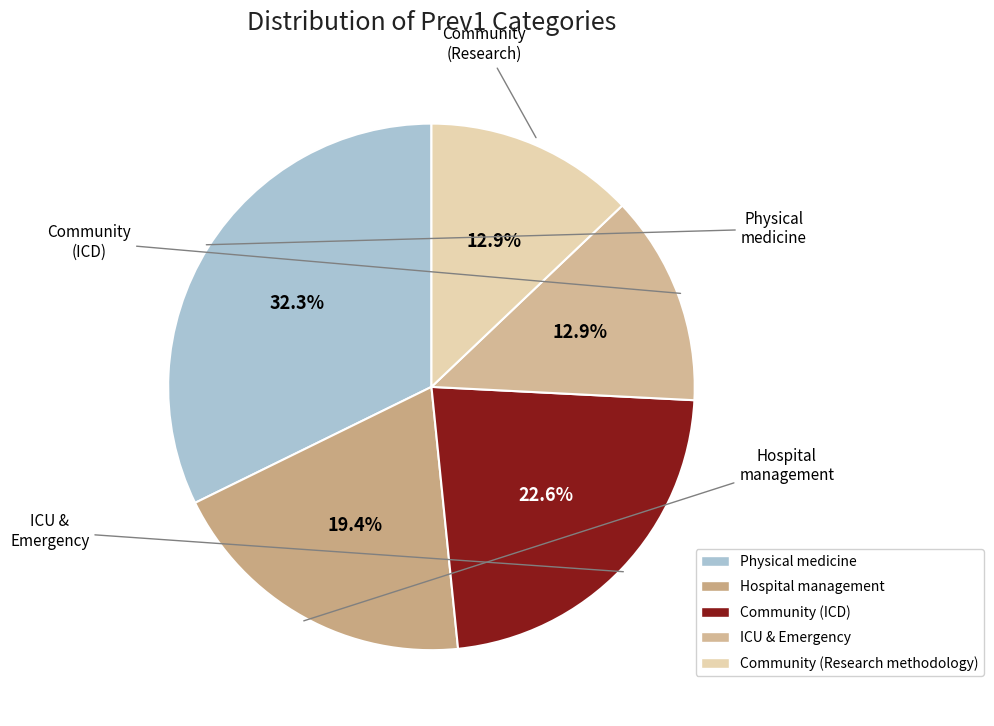

How many segments does this pie chart have?

5